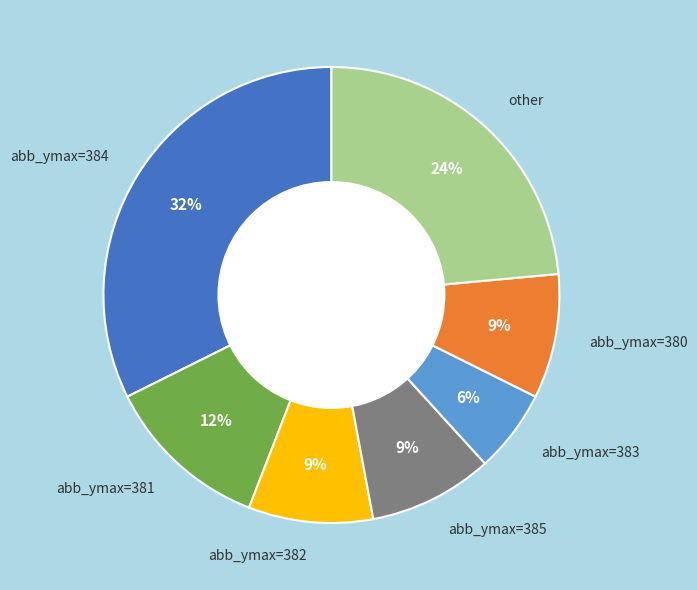

Is there any slice that represents more than half of the pie?

No